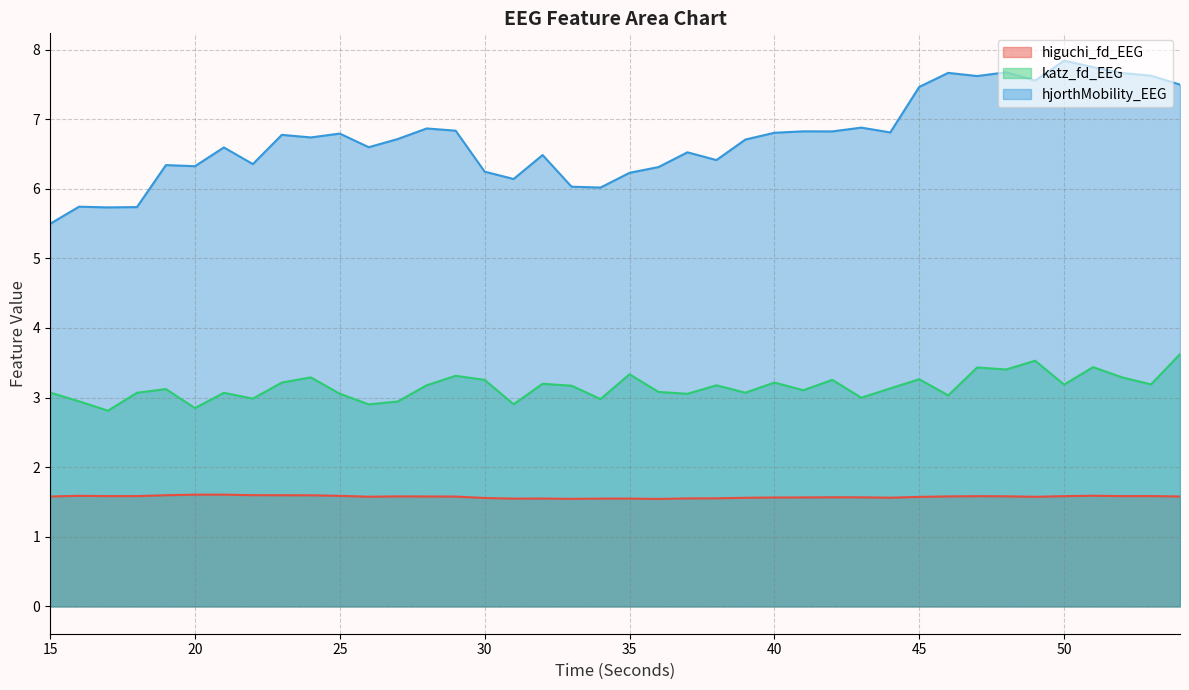

True or false: hjorthMobility_EEG and katz_fd_EEG cross at least once.

False